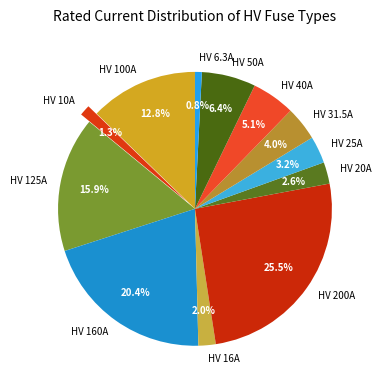

Approximately how many times larger is the value at HV 16A compared to HV 40A?

0.4